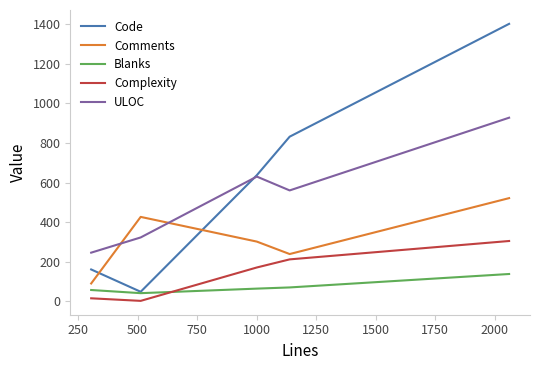

In ULOC, how many points are higher than both neighbors (excluding endpoints)?

1